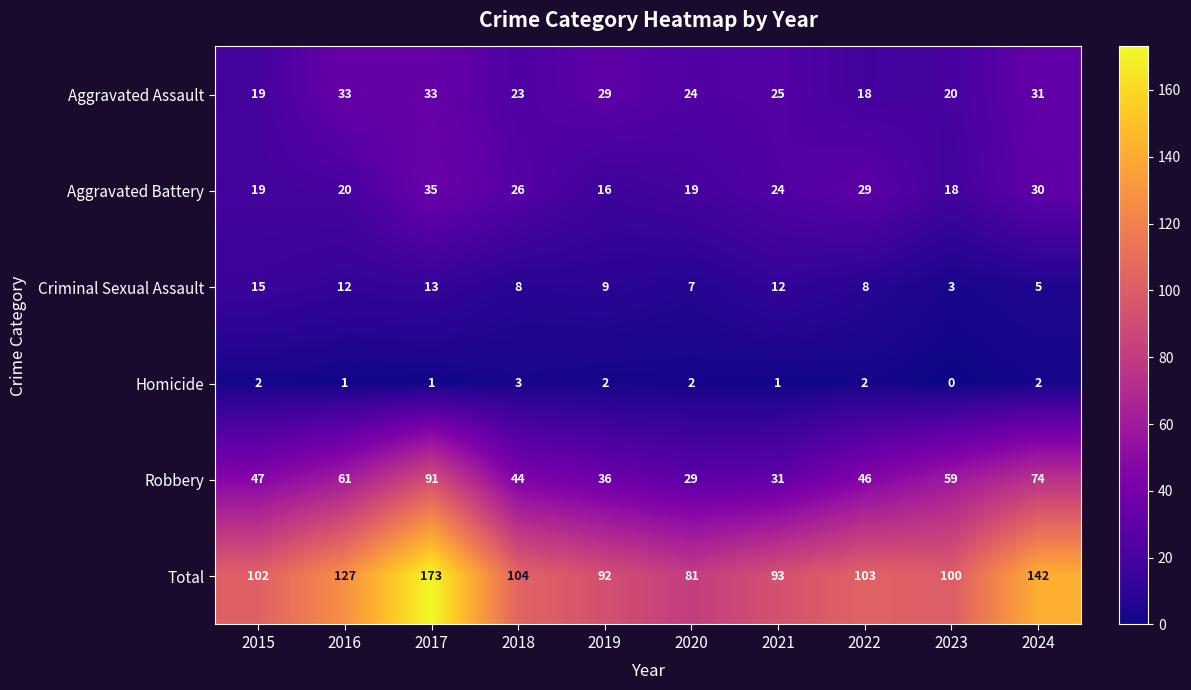

True or false: Aggravated Battery has a value of 31 at 2020.

False